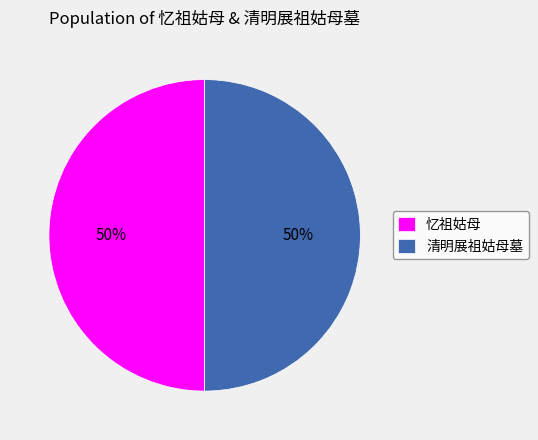

Combined, do 清明展祖姑母墓 and 忆祖姑母 account for over 50%?

Yes